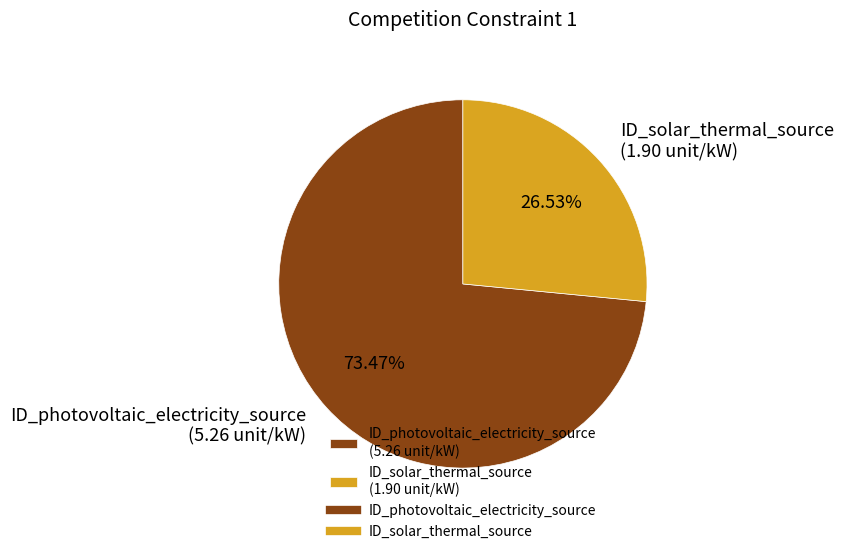

Which slice is the largest?

ID_photovoltaic_electricity_source